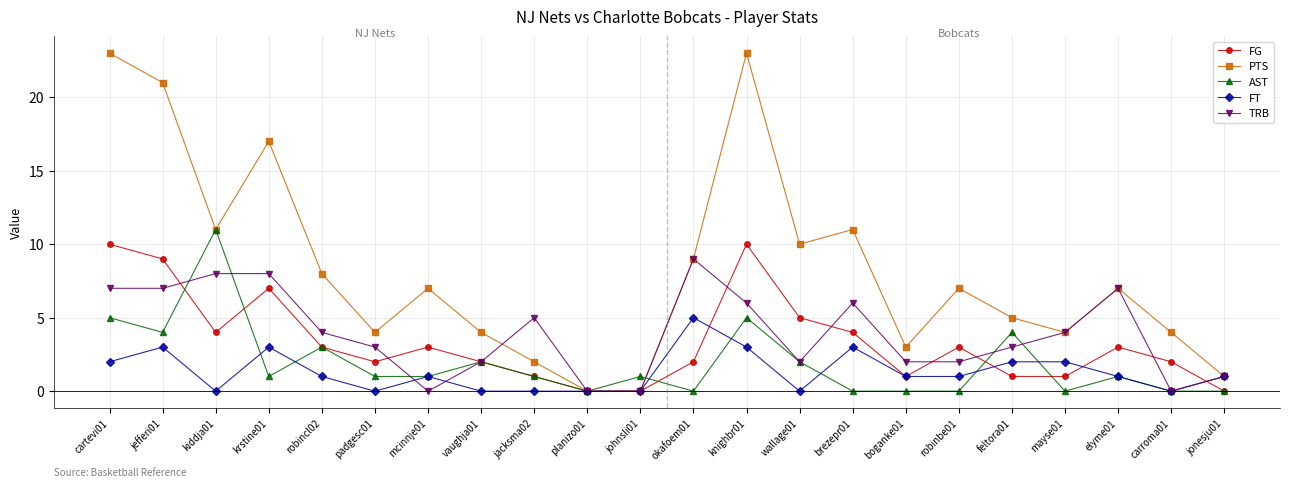

Which series has the largest total across all categories?

PTS